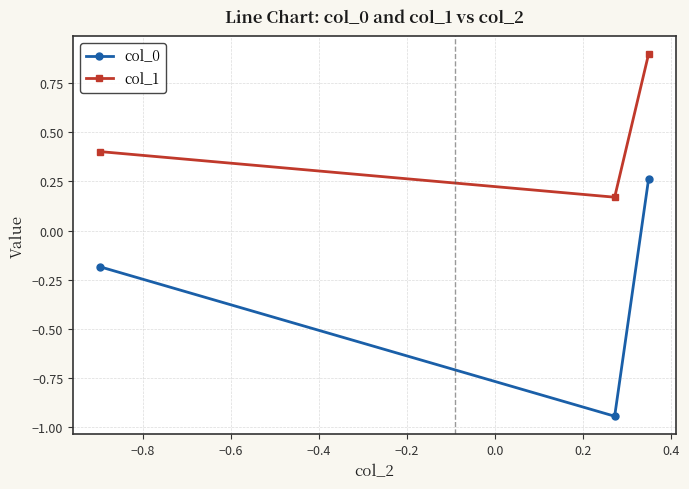

Count the col_1 values in the range 0 to 1.

3